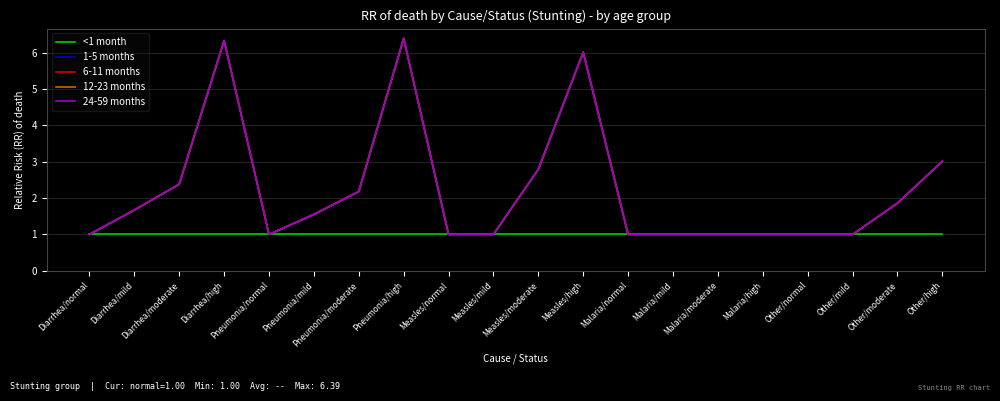

Is this an area chart (filled region under the line)?

No